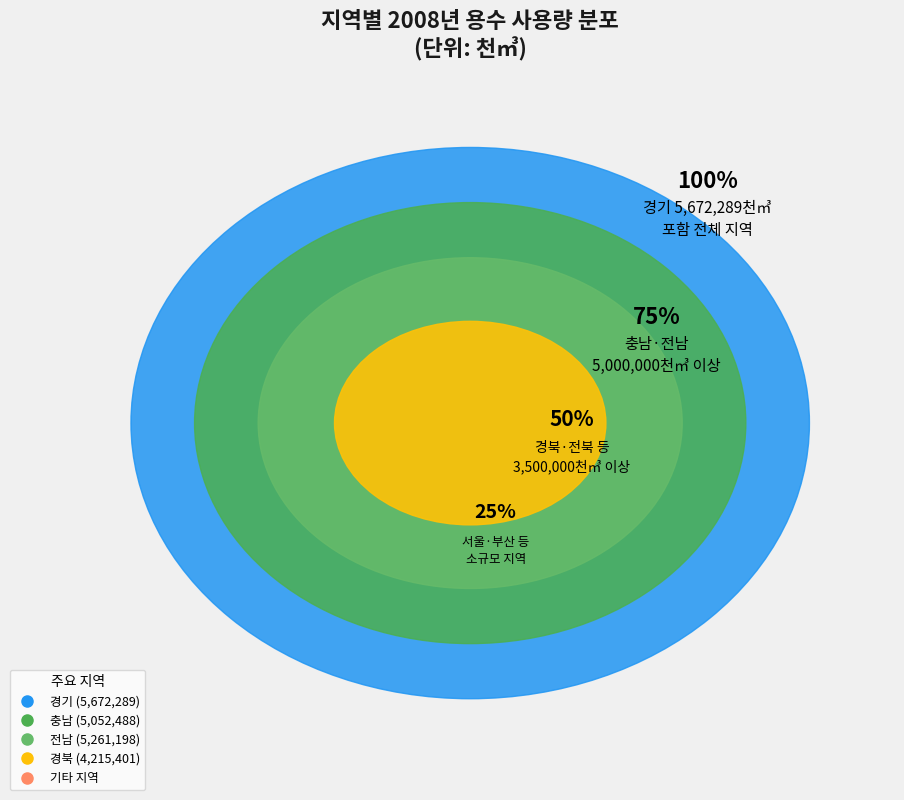

Is there any slice that represents more than half of the pie?

No